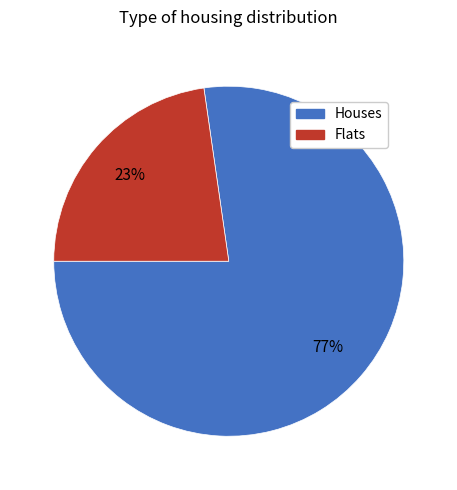

To the nearest percent, what is the average slice percentage?

50%